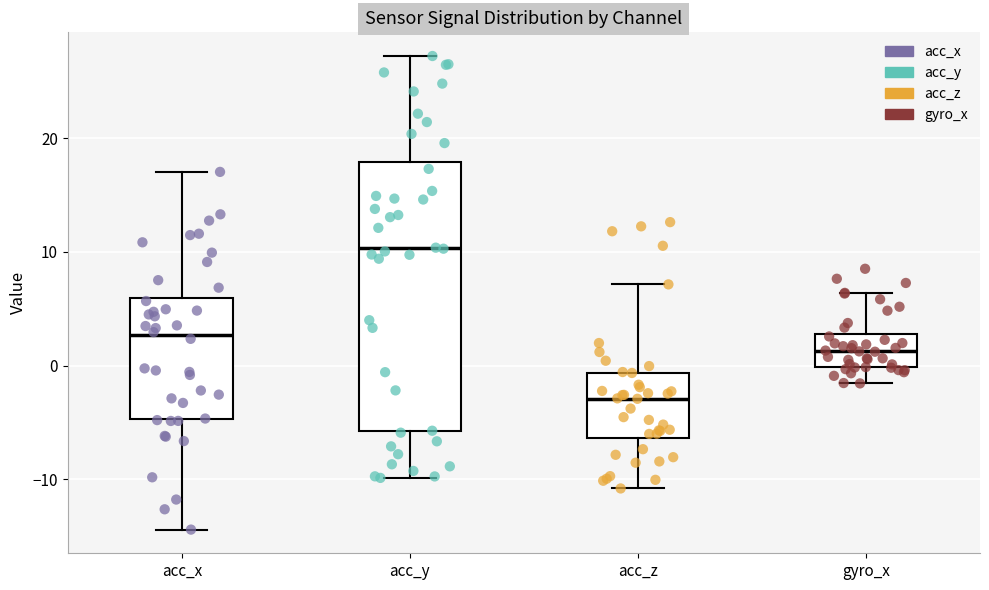

Reading left to right, transcribe this box plot: for each box, give where its median line is, the range the box spans, and where its two whiskers end, as read against the y-axis. The values are not printed on the chart, so give them approximately, as read against the axis.

acc_x: median 3, box -5 to 6, whiskers -14 to 17
acc_y: median 10, box -6 to 18, whiskers -10 to 27
acc_z: median -3, box -6 to -1, whiskers -11 to 7
gyro_x: median 1, box 0 to 3, whiskers -2 to 6